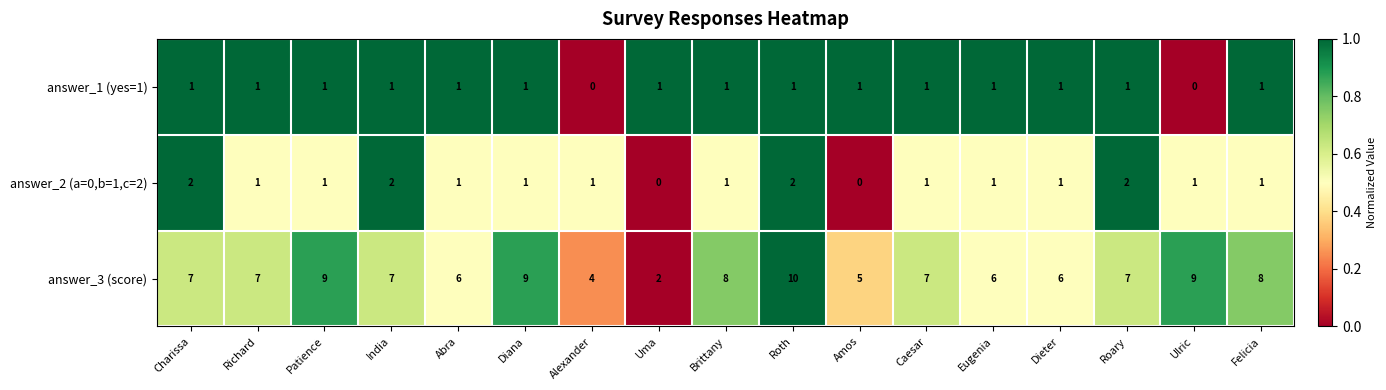

What is the difference between the maximum and minimum values in the answer_3 (score) series?

8